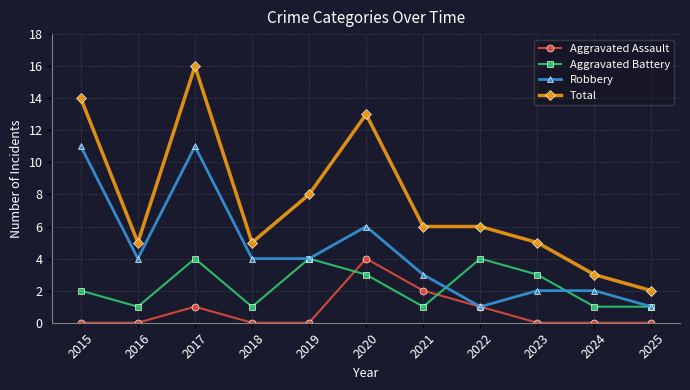

At 2020, list the series in order from largest to smallest.

Total, Robbery, Aggravated Assault, Aggravated Battery